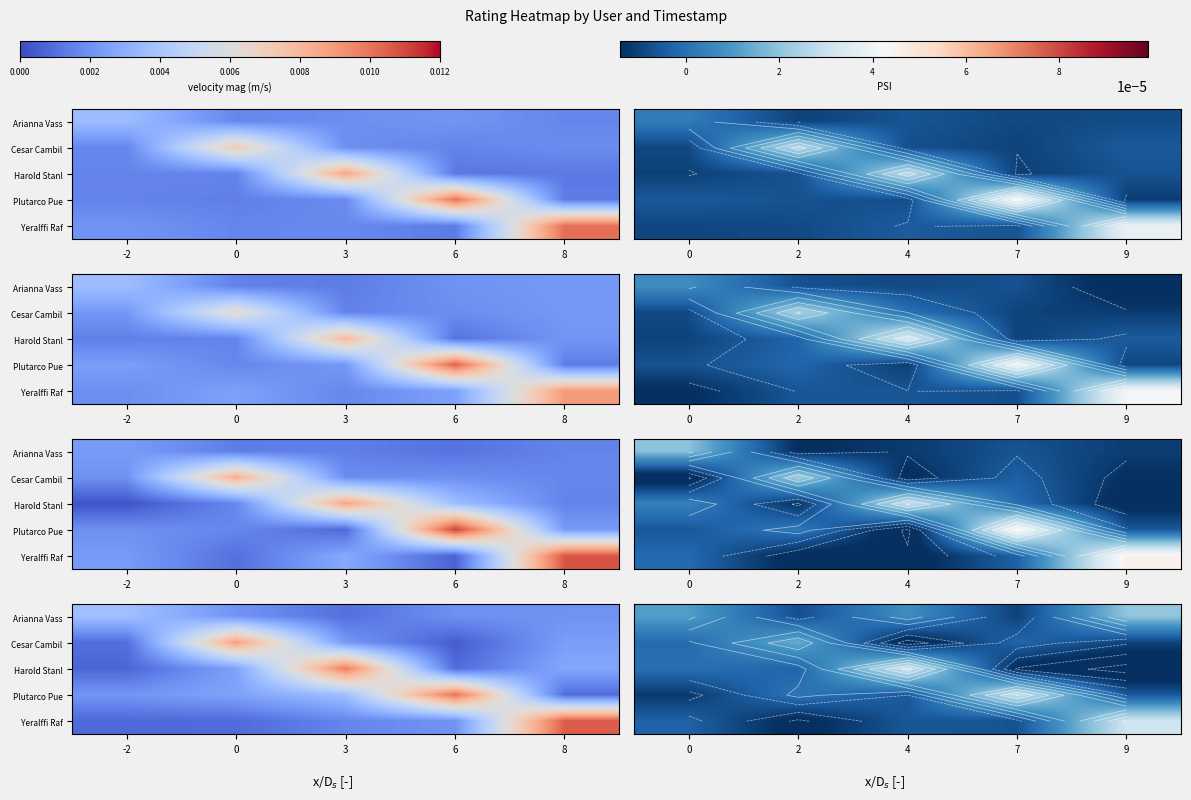

How many data points does each series have?

5